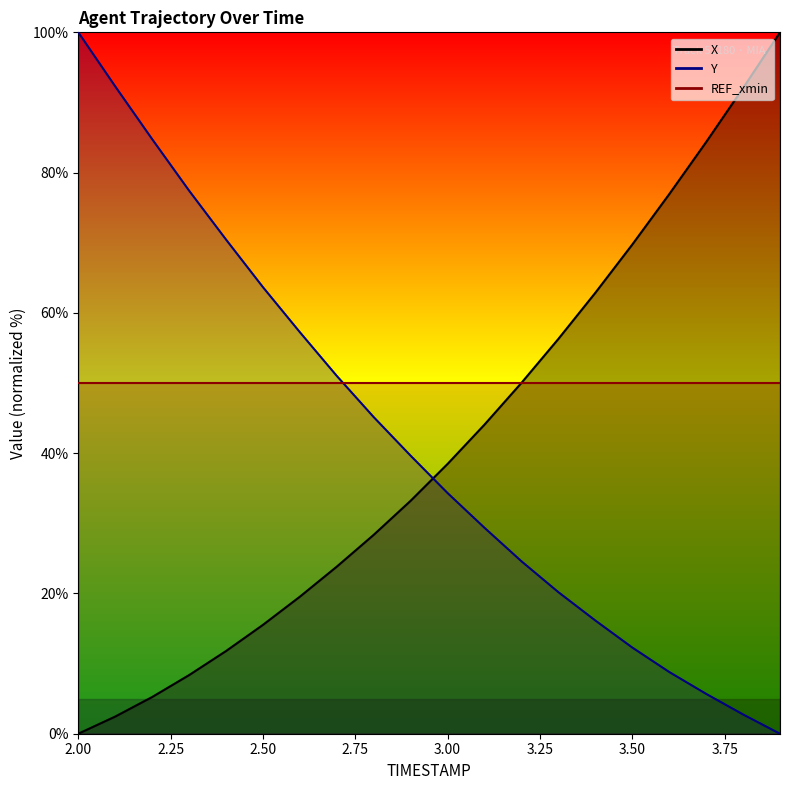

How many data points in Y are above 39?

10